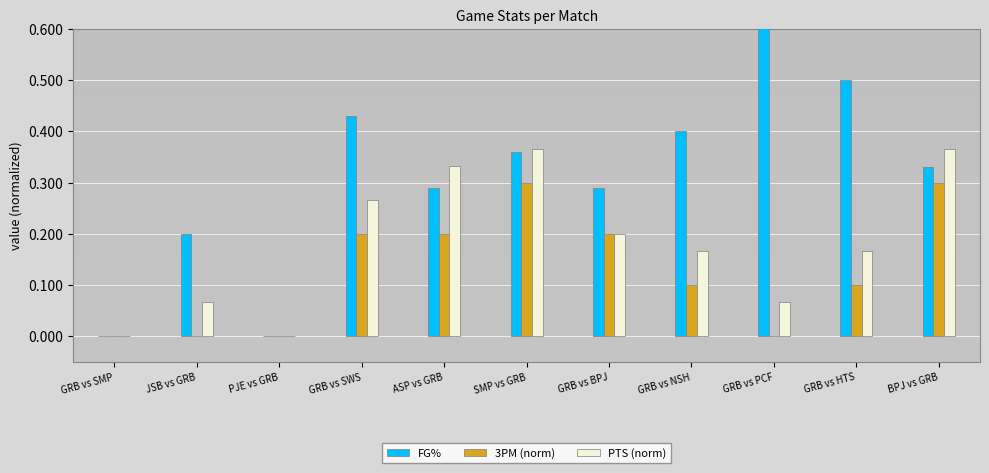

At which label does FG% reach its minimum?

GRB vs SMP